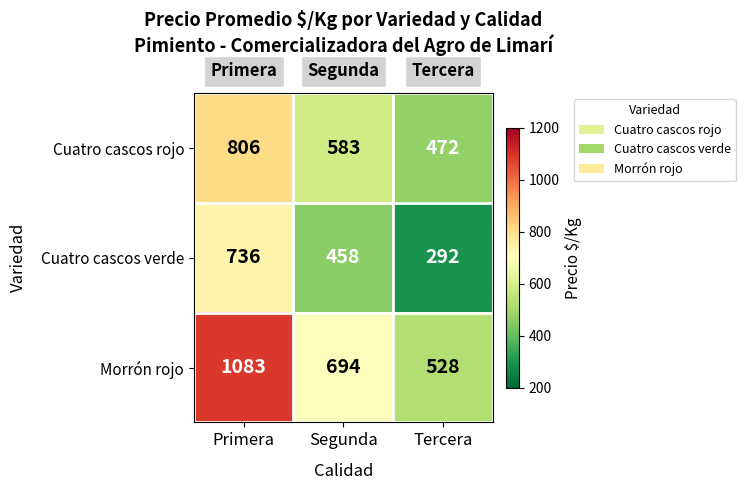

How many Cuatro cascos verde values are between 292 and 736?

3